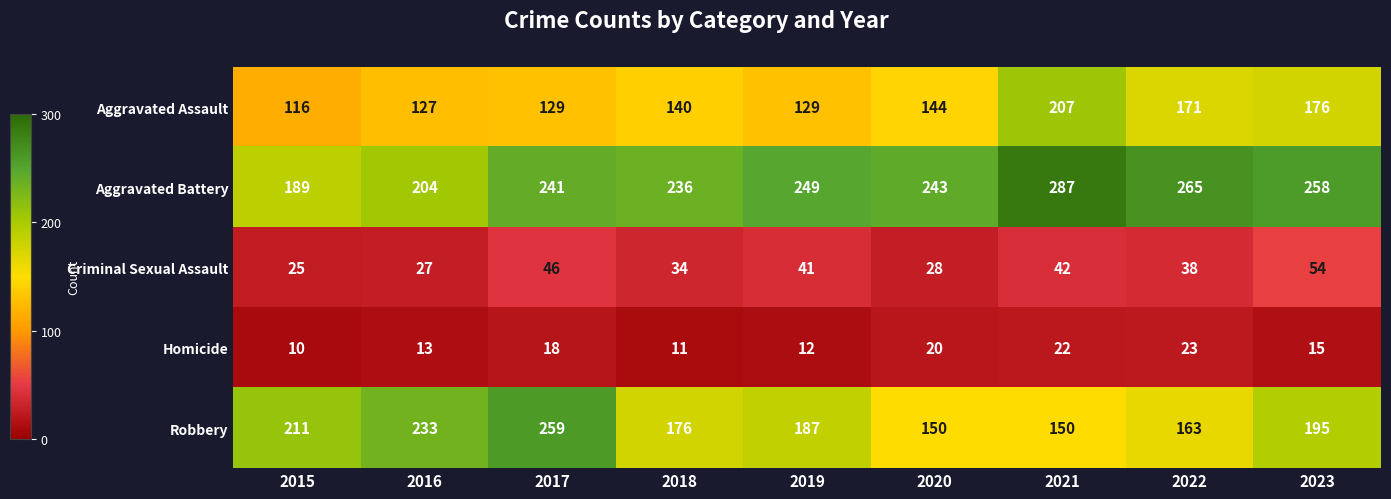

What is the difference between the maximum and second lowest values in the Homicide series?

12